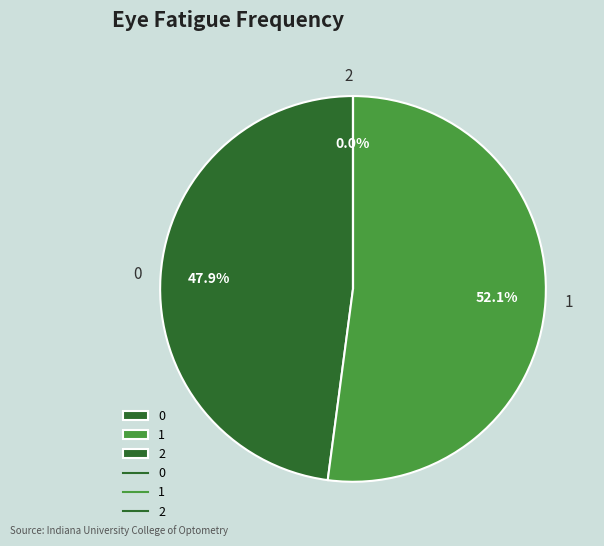

True or false: 0 accounts for 55% of the total.

False